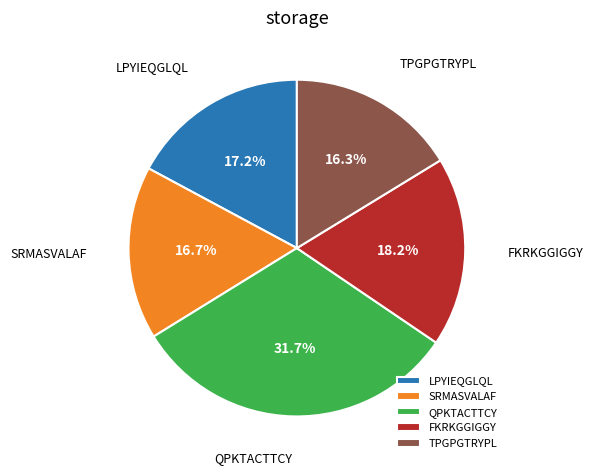

To the nearest percent, what portion does QPKTACTTCY represent?

32%